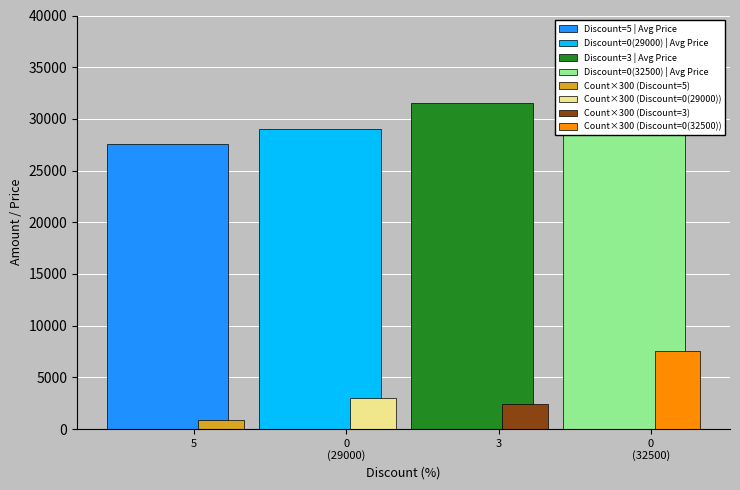

How many values in the Price=31520 series exceed 0?

1